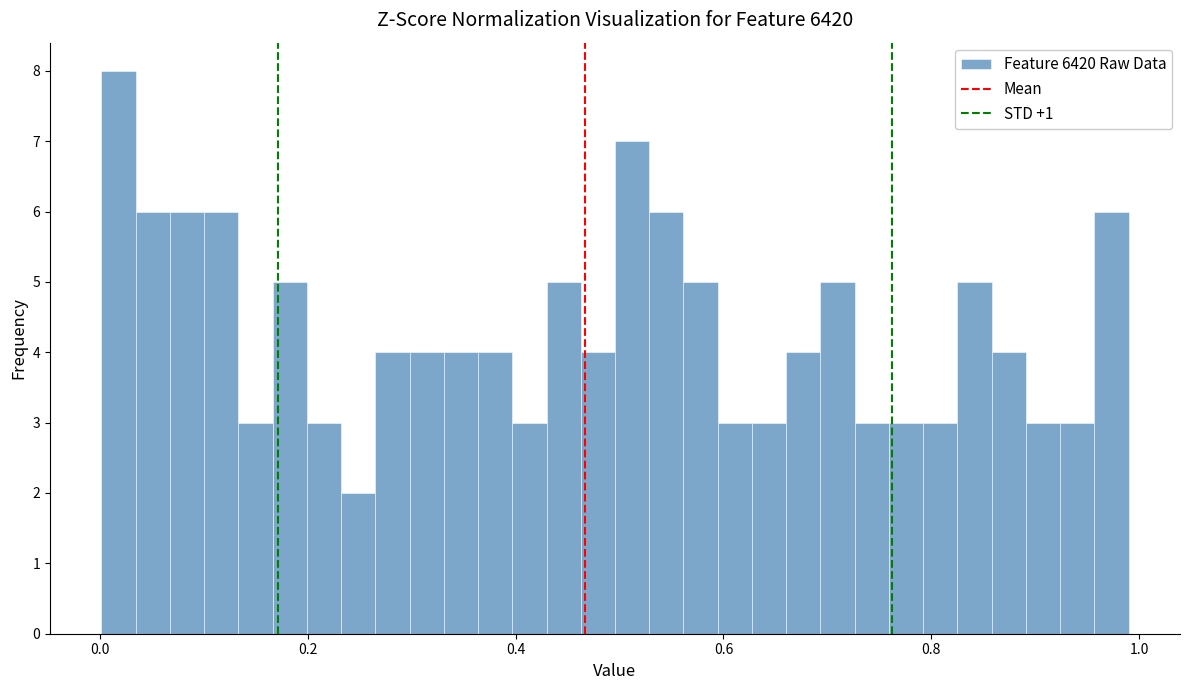

Around what value on the x-axis is the tallest bar? Give the approximate position of its centre, as read against the axis.

0.02